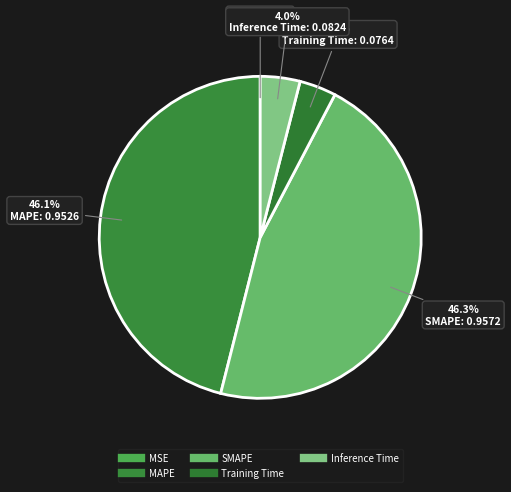

Which has a higher value, MSE or Training Time?

Training Time